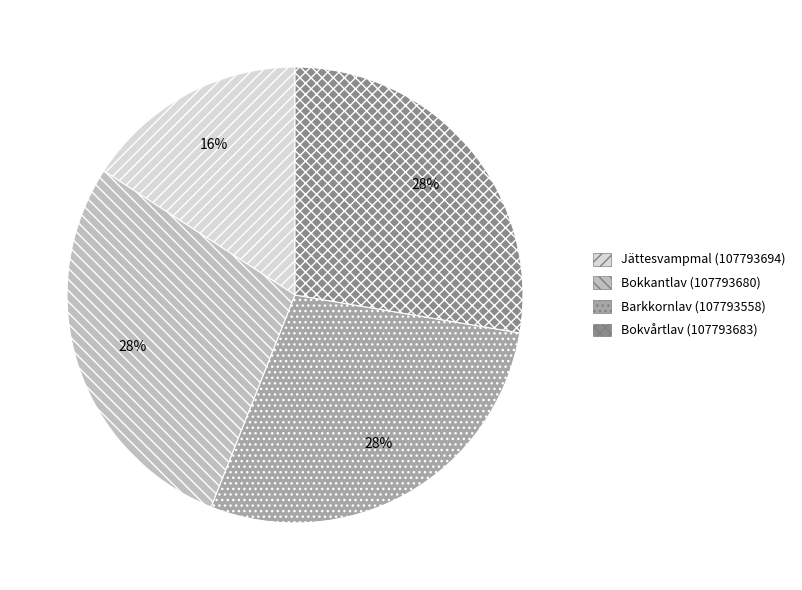

Does Bokkantlav (107793680) represent more than half of the total?

No